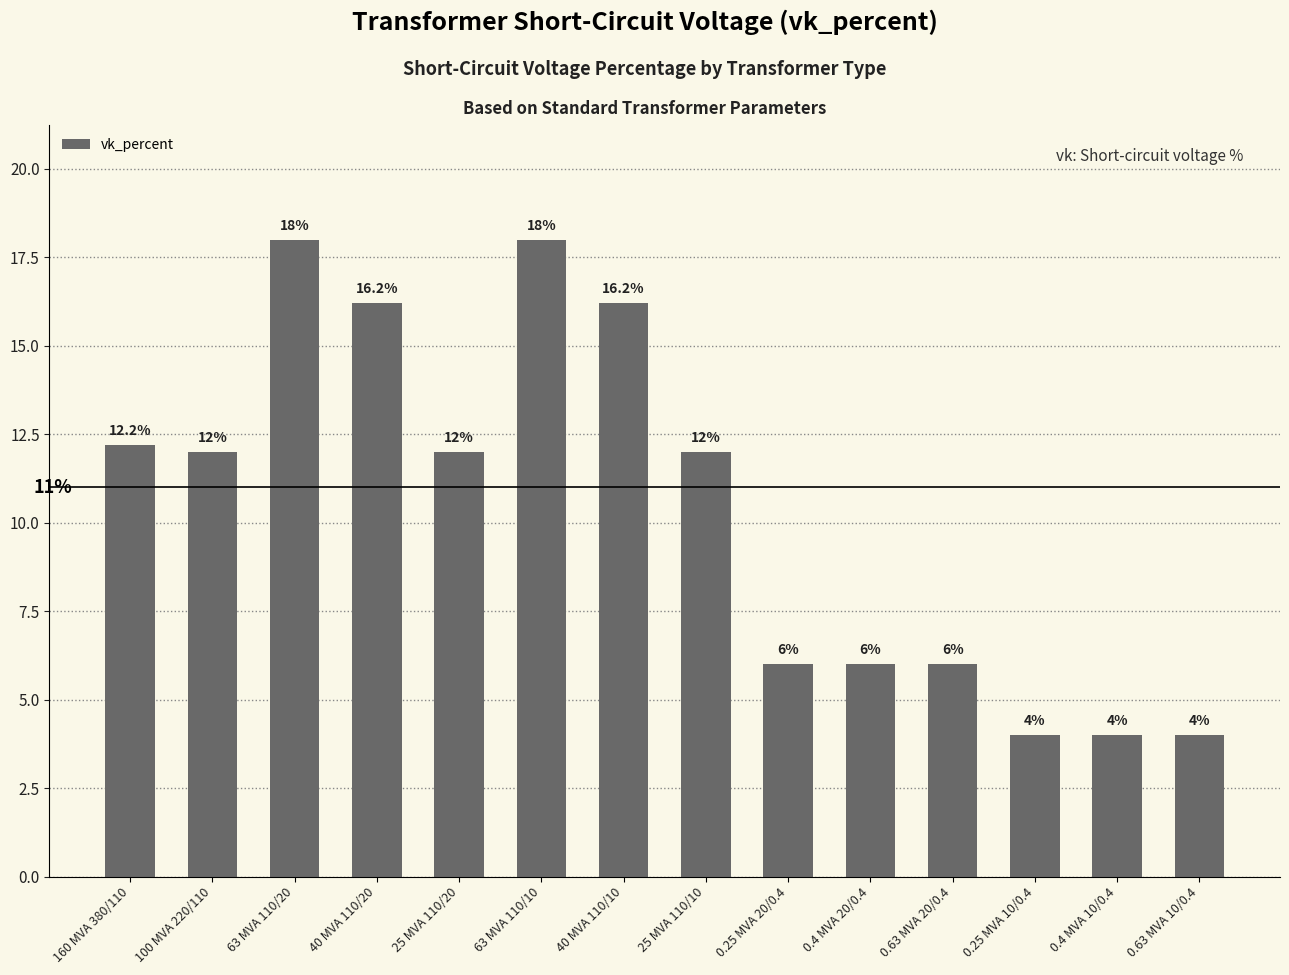

What is the smallest value displayed?

4.0